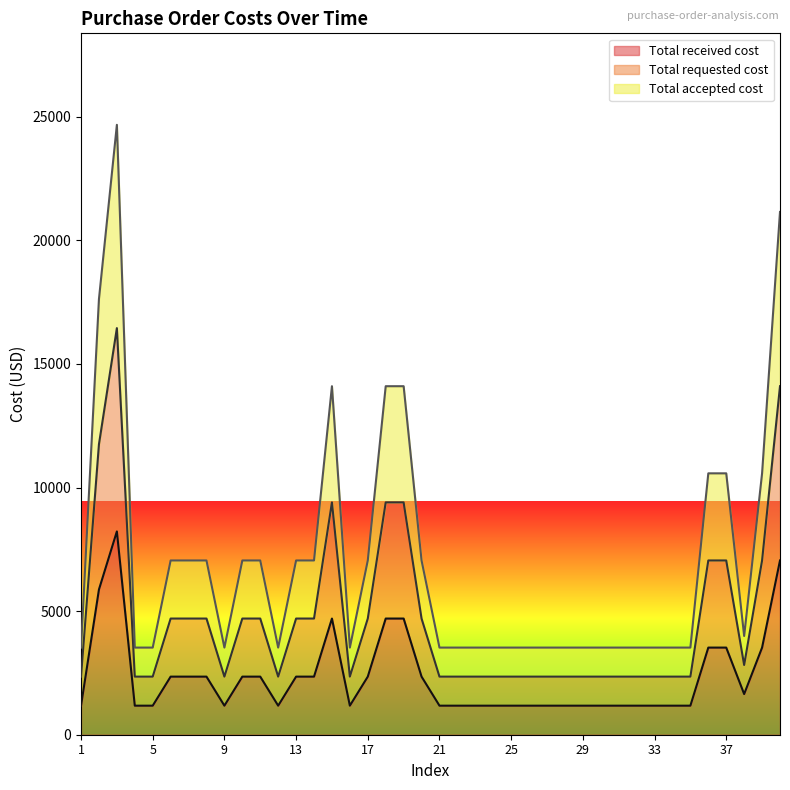

The value of Total received cost at 25 is 632. True or false?

False